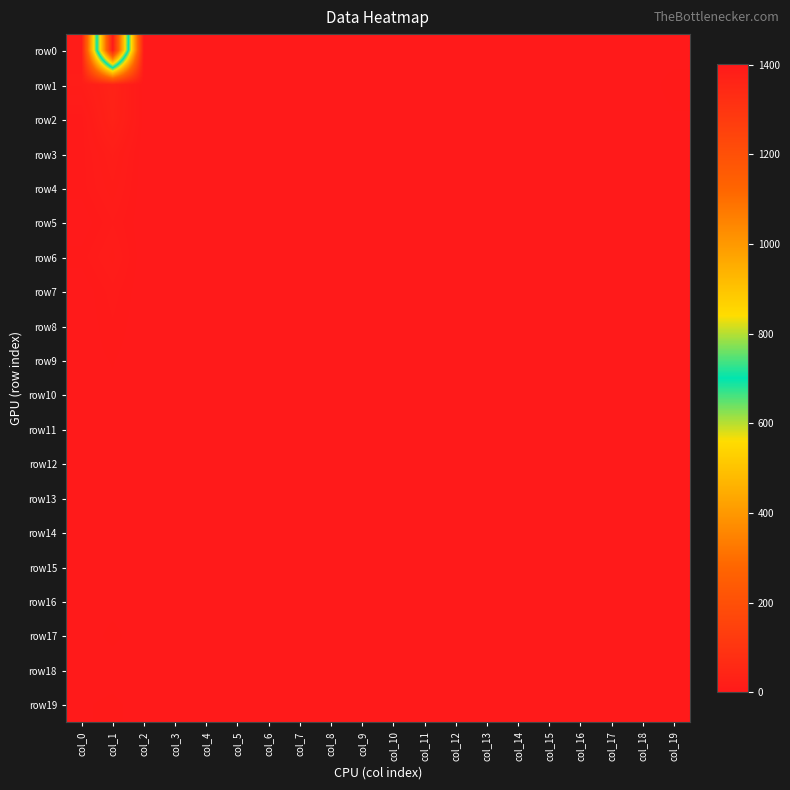

Reading left to right, list all the values displayed in this chart.

row0: col_0=13	col_1=1401	col_2=0	col_3=0	col_4=0	col_5=0	col_6=0	col_7=0	col_8=0	col_9=0	col_10=0	col_11=0	col_12=0	col_13=0	col_14=0	col_15=0	col_16=0	col_17=0	col_18=0	col_19=0
row1: col_0=14	col_1=34	col_2=0	col_3=0	col_4=0	col_5=0	col_6=0	col_7=0	col_8=0	col_9=0	col_10=0	col_11=0	col_12=0	col_13=0	col_14=0	col_15=0	col_16=0	col_17=0	col_18=0	col_19=5
row2: col_0=4	col_1=31	col_2=1	col_3=0	col_4=0	col_5=0	col_6=0	col_7=0	col_8=0	col_9=0	col_10=0	col_11=0	col_12=0	col_13=0	col_14=0	col_15=0	col_16=0	col_17=0	col_18=0	col_19=2
row3: col_0=4	col_1=17	col_2=0	col_3=0	col_4=0	col_5=0	col_6=0	col_7=0	col_8=0	col_9=0	col_10=0	col_11=0	col_12=0	col_13=0	col_14=0	col_15=0	col_16=0	col_17=0	col_18=0	col_19=1
row4: col_0=4	col_1=13	col_2=0	col_3=0	col_4=0	col_5=0	col_6=0	col_7=0	col_8=0	col_9=0	col_10=0	col_11=0	col_12=0	col_13=0	col_14=0	col_15=0	col_16=0	col_17=0	col_18=0	col_19=0
row5: col_0=0	col_1=8	col_2=0	col_3=0	col_4=0	col_5=0	col_6=0	col_7=0	col_8=0	col_9=0	col_10=0	col_11=0	col_12=0	col_13=0	col_14=0	col_15=0	col_16=0	col_17=0	col_18=0	col_19=0
row6: col_0=4	col_1=12	col_2=0	col_3=0	col_4=0	col_5=0	col_6=0	col_7=0	col_8=0	col_9=0	col_10=0	col_11=0	col_12=0	col_13=0	col_14=0	col_15=0	col_16=0	col_17=0	col_18=0	col_19=0
row7: col_0=0	col_1=7	col_2=0	col_3=0	col_4=0	col_5=0	col_6=0	col_7=0	col_8=0	col_9=0	col_10=0	col_11=0	col_12=0	col_13=0	col_14=0	col_15=0	col_16=0	col_17=0	col_18=0	col_19=0
row8: col_0=0	col_1=5	col_2=0	col_3=0	col_4=0	col_5=0	col_6=0	col_7=0	col_8=0	col_9=0	col_10=0	col_11=0	col_12=0	col_13=0	col_14=0	col_15=0	col_16=0	col_17=0	col_18=0	col_19=0
row9: col_0=1	col_1=3	col_2=0	col_3=0	col_4=0	col_5=0	col_6=0	col_7=0	col_8=0	col_9=0	col_10=0	col_11=0	col_12=0	col_13=0	col_14=0	col_15=0	col_16=0	col_17=0	col_18=0	col_19=0
row10: col_0=0	col_1=2	col_2=0	col_3=0	col_4=0	col_5=0	col_6=0	col_7=0	col_8=0	col_9=0	col_10=0	col_11=0	col_12=0	col_13=0	col_14=0	col_15=0	col_16=0	col_17=0	col_18=0	col_19=0
row11: col_0=2	col_1=1	col_2=0	col_3=0	col_4=0	col_5=0	col_6=0	col_7=0	col_8=0	col_9=0	col_10=0	col_11=0	col_12=0	col_13=0	col_14=0	col_15=0	col_16=0	col_17=0	col_18=0	col_19=0
row12: col_0=0	col_1=0	col_2=0	col_3=0	col_4=0	col_5=0	col_6=0	col_7=0	col_8=0	col_9=0	col_10=0	col_11=0	col_12=0	col_13=0	col_14=0	col_15=0	col_16=0	col_17=0	col_18=0	col_19=0
row13: col_0=0	col_1=1	col_2=0	col_3=0	col_4=0	col_5=0	col_6=0	col_7=0	col_8=0	col_9=0	col_10=0	col_11=0	col_12=0	col_13=0	col_14=0	col_15=0	col_16=0	col_17=0	col_18=0	col_19=0
row14: col_0=2	col_1=1	col_2=0	col_3=0	col_4=0	col_5=0	col_6=0	col_7=0	col_8=0	col_9=0	col_10=0	col_11=0	col_12=0	col_13=0	col_14=0	col_15=0	col_16=0	col_17=0	col_18=0	col_19=0
row15: col_0=0	col_1=2	col_2=0	col_3=0	col_4=0	col_5=0	col_6=0	col_7=0	col_8=0	col_9=0	col_10=0	col_11=0	col_12=0	col_13=0	col_14=0	col_15=0	col_16=0	col_17=0	col_18=0	col_19=0
row16: col_0=1	col_1=1	col_2=0	col_3=0	col_4=0	col_5=0	col_6=0	col_7=0	col_8=0	col_9=0	col_10=0	col_11=0	col_12=0	col_13=0	col_14=0	col_15=0	col_16=0	col_17=0	col_18=0	col_19=0
row17: col_0=0	col_1=4	col_2=0	col_3=0	col_4=0	col_5=0	col_6=0	col_7=0	col_8=0	col_9=0	col_10=0	col_11=0	col_12=0	col_13=0	col_14=0	col_15=0	col_16=0	col_17=0	col_18=0	col_19=0
row18: col_0=0	col_1=0	col_2=0	col_3=0	col_4=0	col_5=0	col_6=0	col_7=0	col_8=0	col_9=0	col_10=0	col_11=0	col_12=0	col_13=0	col_14=0	col_15=0	col_16=0	col_17=0	col_18=0	col_19=0
row19: col_0=2	col_1=4	col_2=0	col_3=0	col_4=0	col_5=0	col_6=0	col_7=0	col_8=0	col_9=0	col_10=0	col_11=0	col_12=0	col_13=0	col_14=0	col_15=0	col_16=0	col_17=0	col_18=0	col_19=0